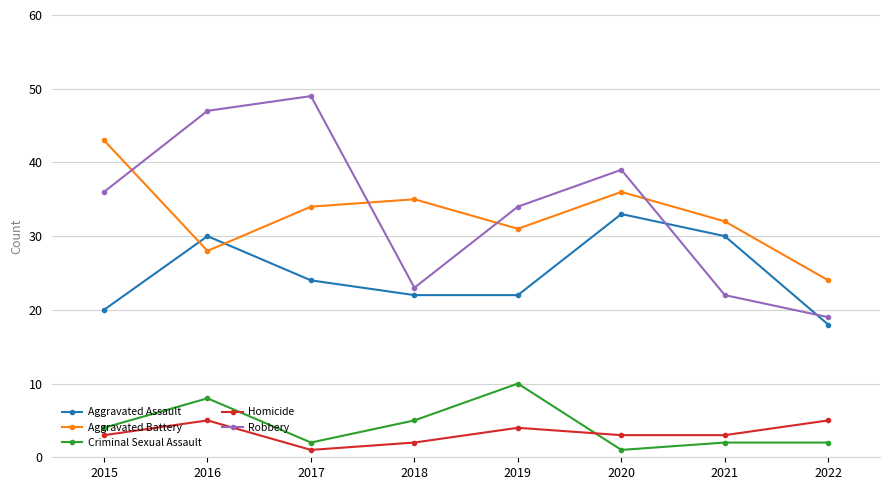

What is the sum of the Criminal Sexual Assault values at 2022 and 2018?

7